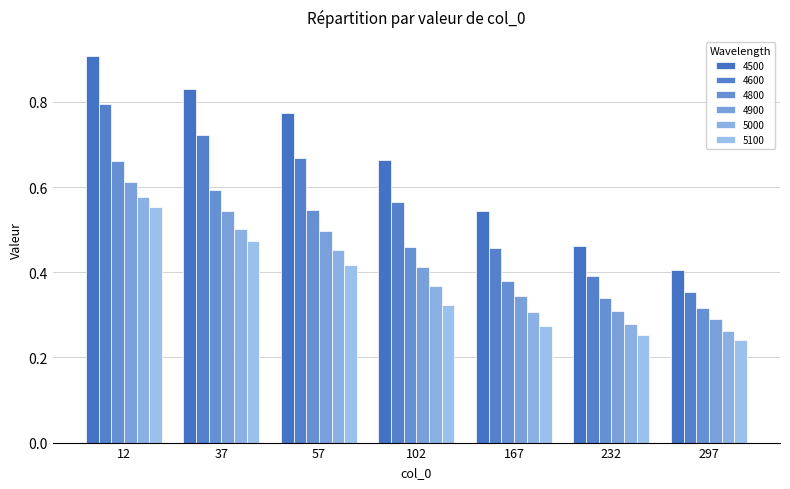

How many bars are there in total?

42